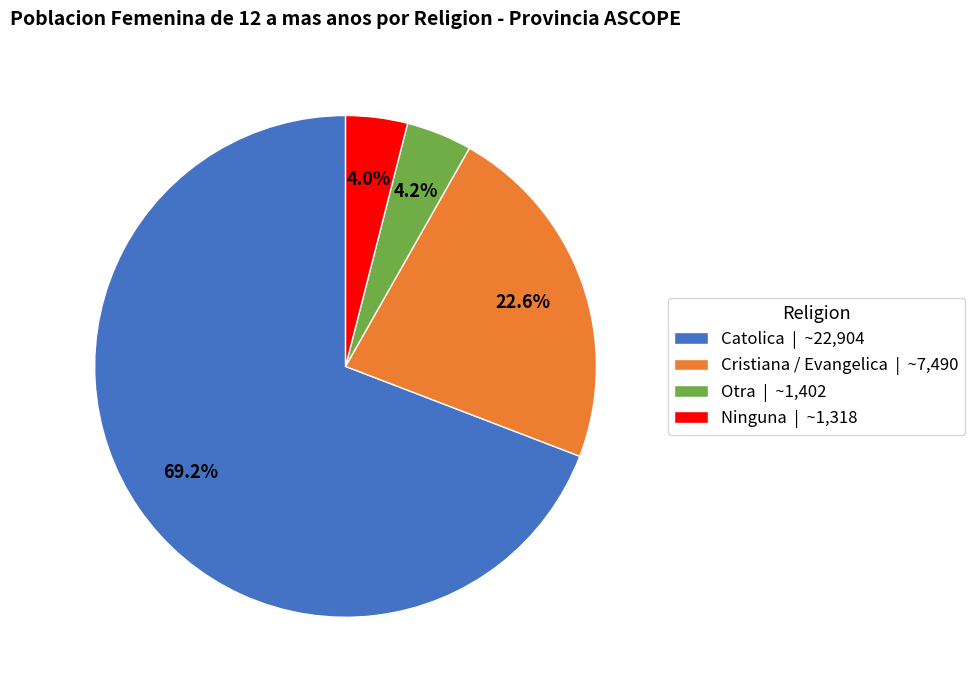

True or false: Ninguna accounts for 4% of the total.

True